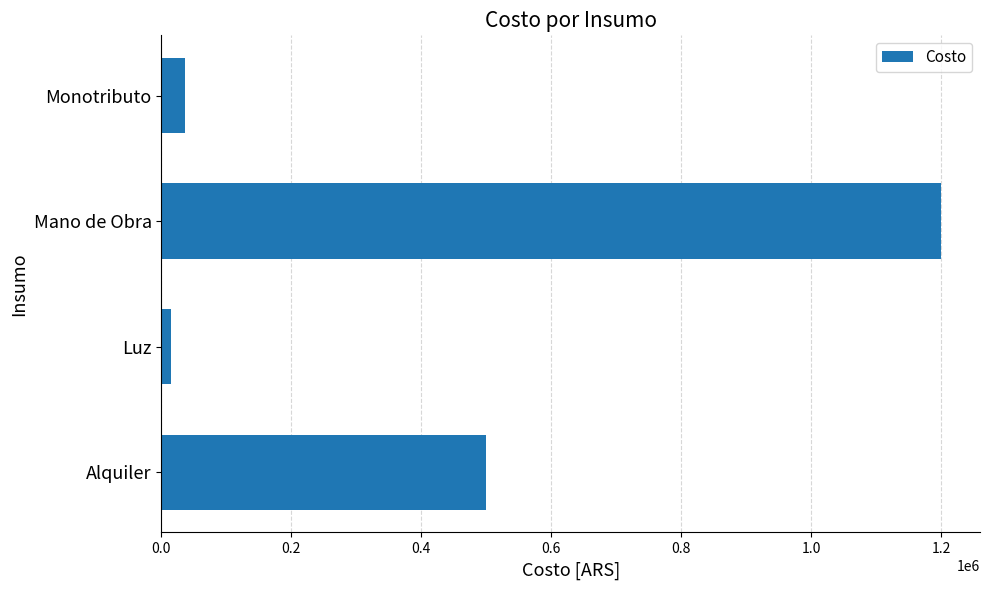

List the labels in order of value, smallest first.

Luz, Monotributo, Alquiler, Mano de Obra